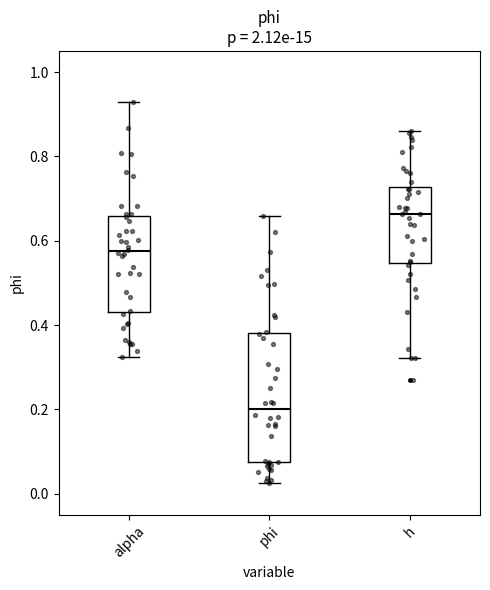

Where does the upper whisker of the box for h end on the y-axis? The values are not printed on the chart, so give them approximately, as read against the axis.

0.86